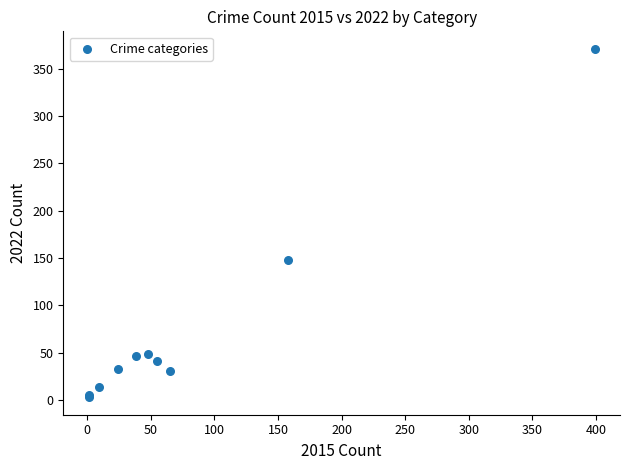

What Y value in the scatter plot is closest to 187?

148